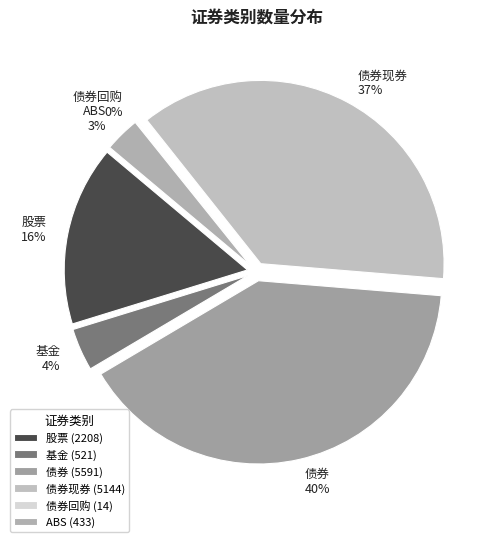

The 股票 slice represents 10% of the pie. True or false?

False